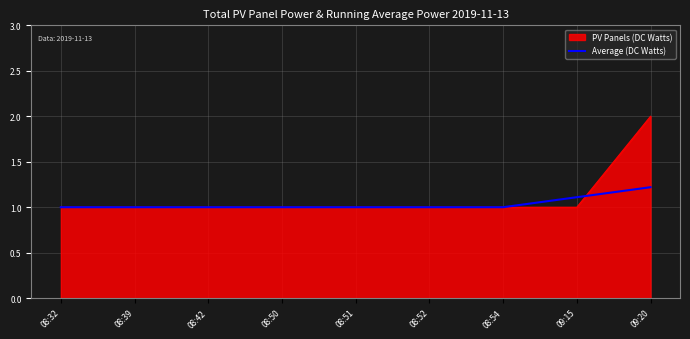

The Average (DC Watts) series shows 1.7 at 08:42. True or false?

False